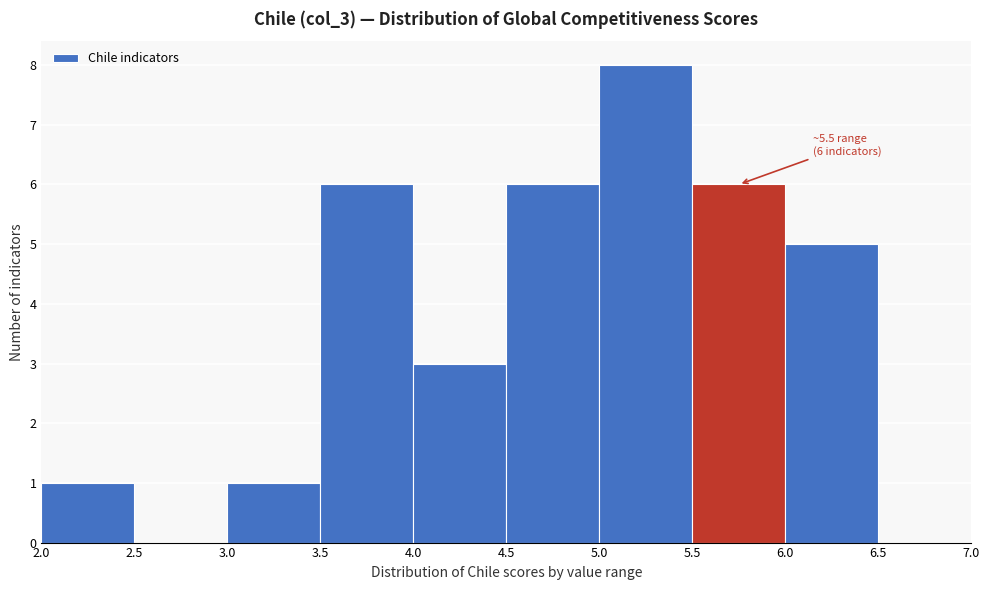

Over which range of the x-axis is the bar tallest?

5.0 to 5.5